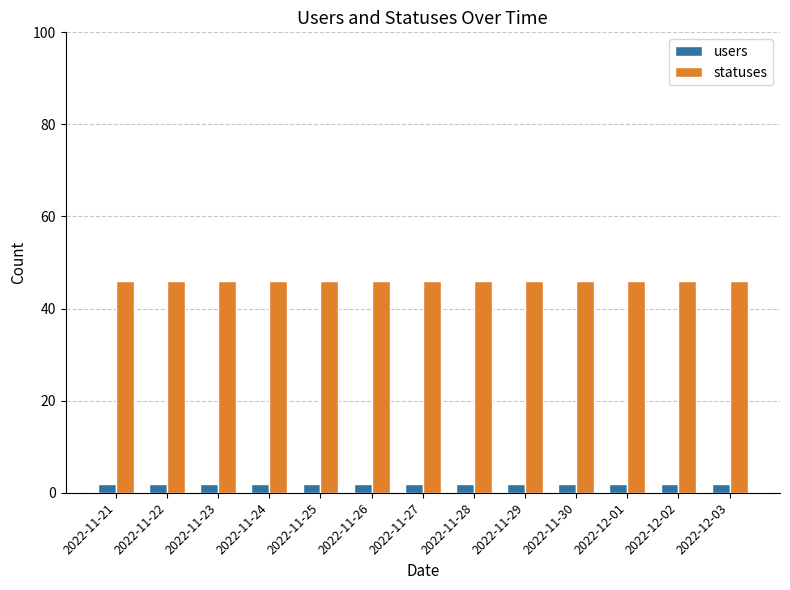

What is the average value of the statuses series?

46